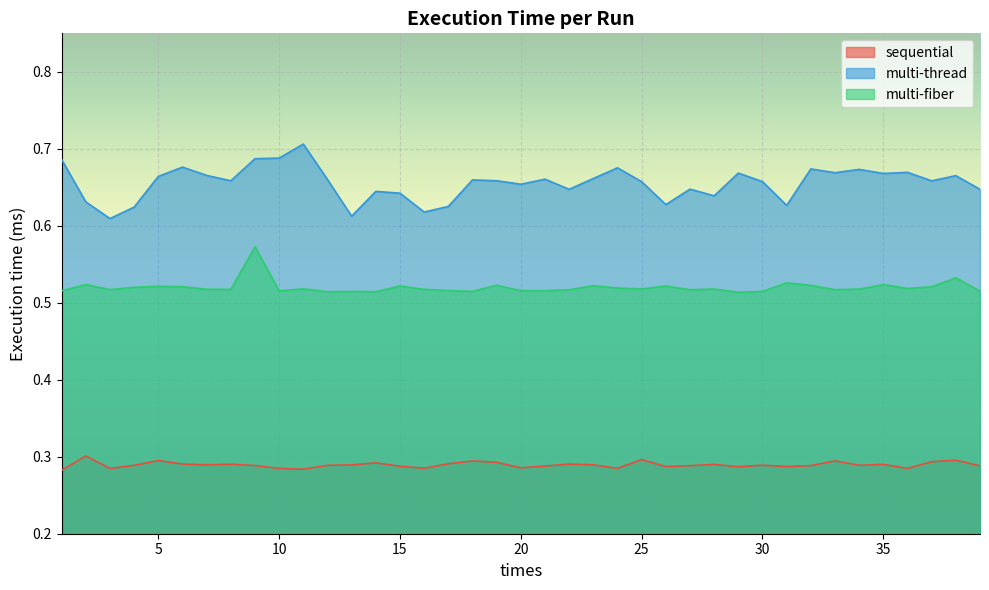

How many lines are shown in the chart?

3